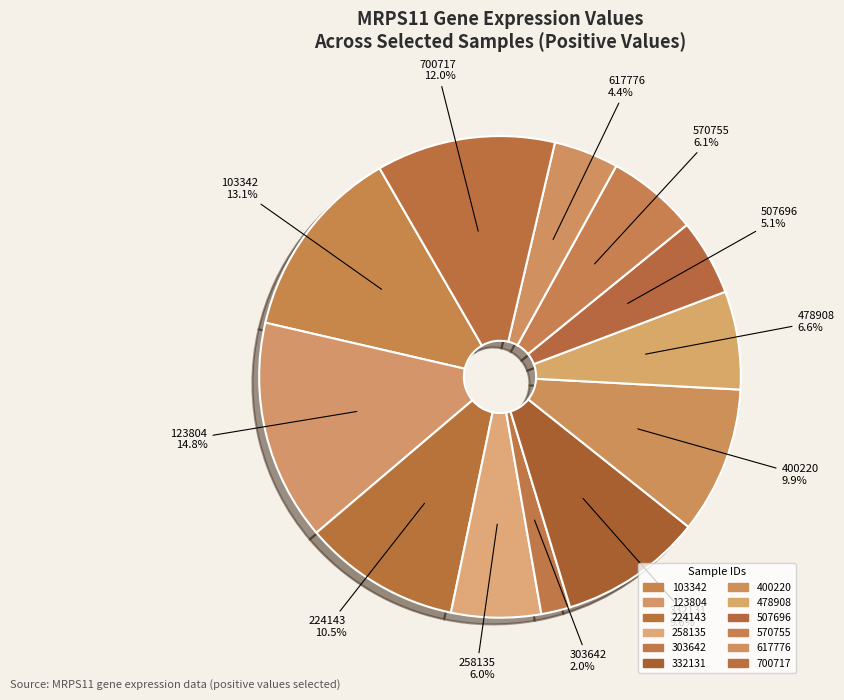

Is it true that 700717 is 1% of the pie?

False